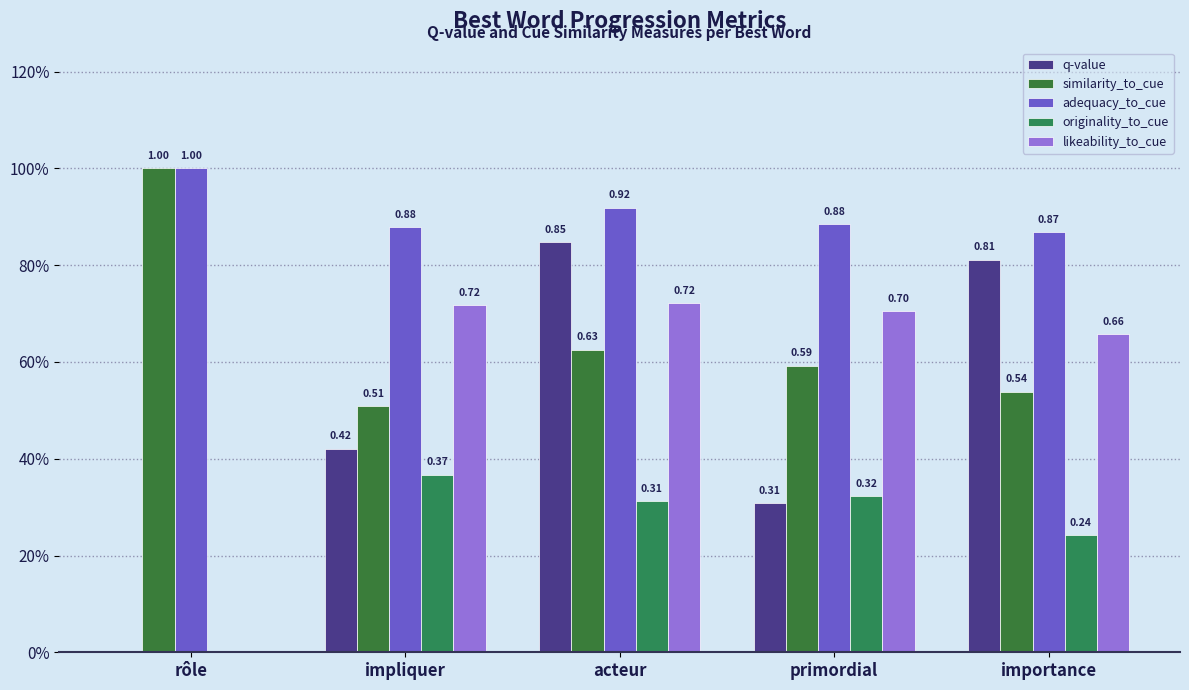

Are the bars grouped side by side (vs. stacked)?

Yes